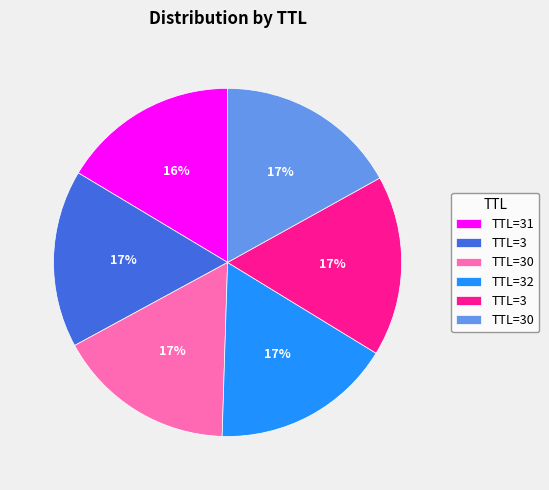

To the nearest percent, what is the average slice percentage?

17%